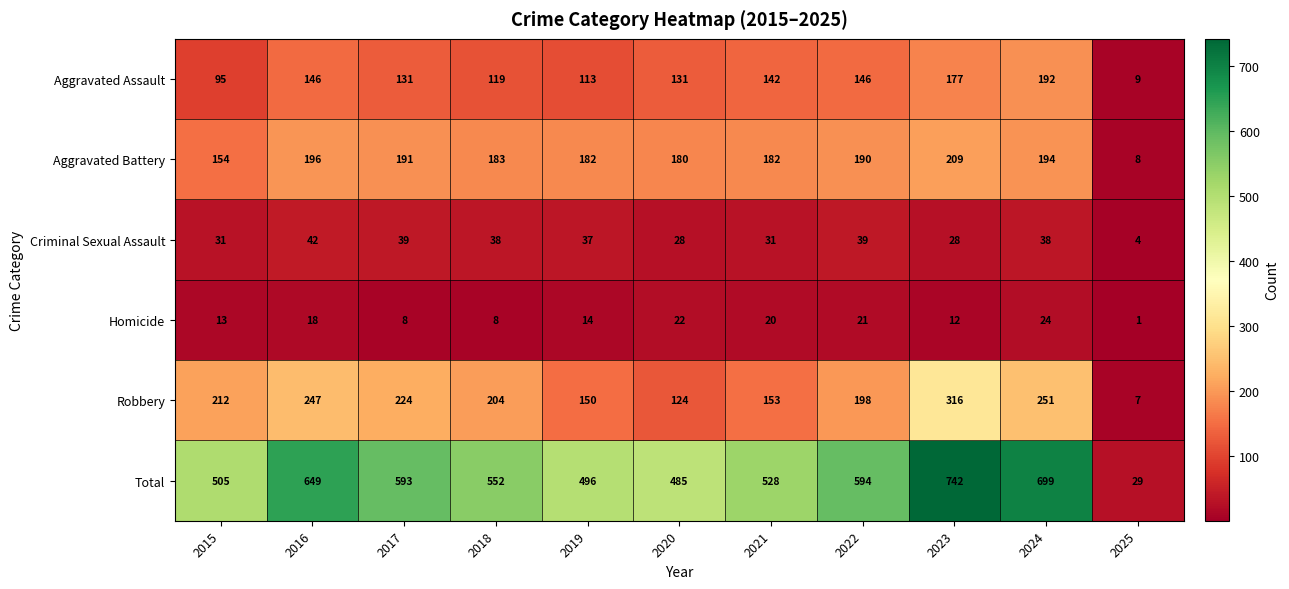

What is the difference between the Aggravated Assault values at 2024 and 2020?

61